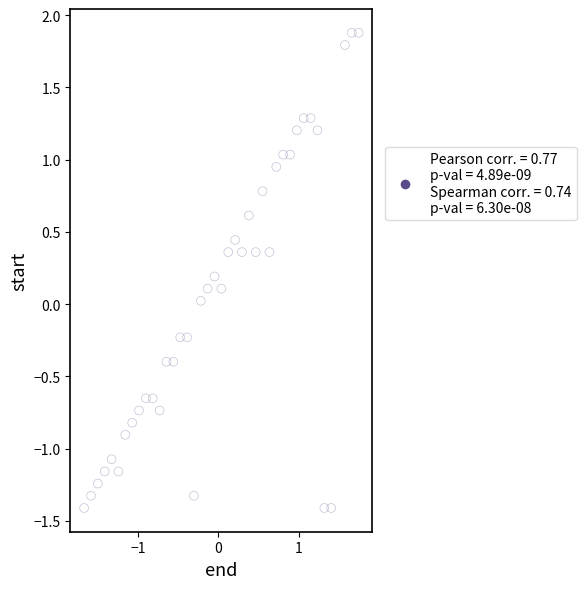

What is the range of Y values (max minus min)?

3.3